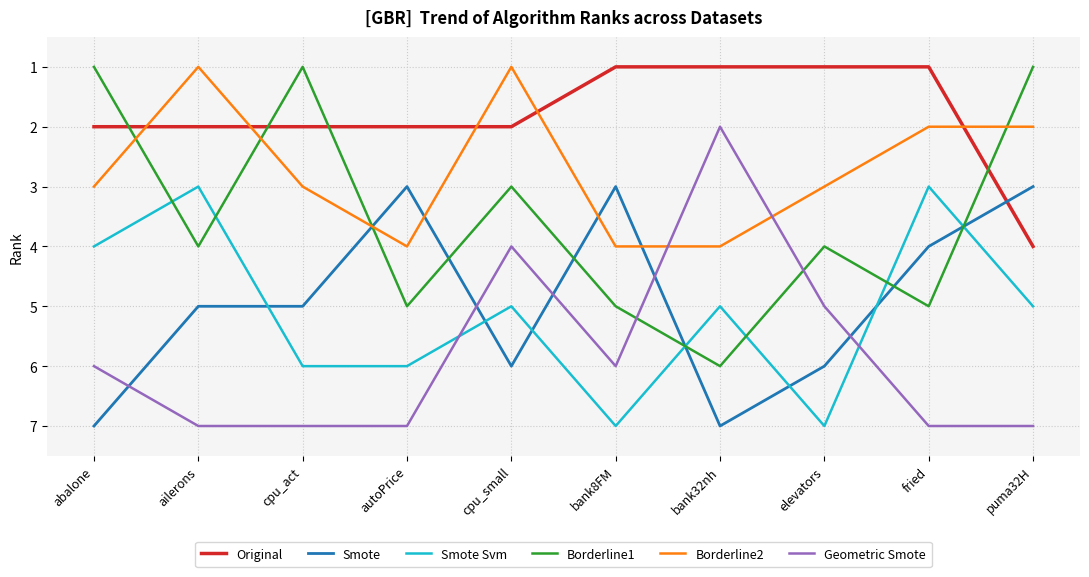

What is the difference between the second highest and second lowest values in the Smote series?

4